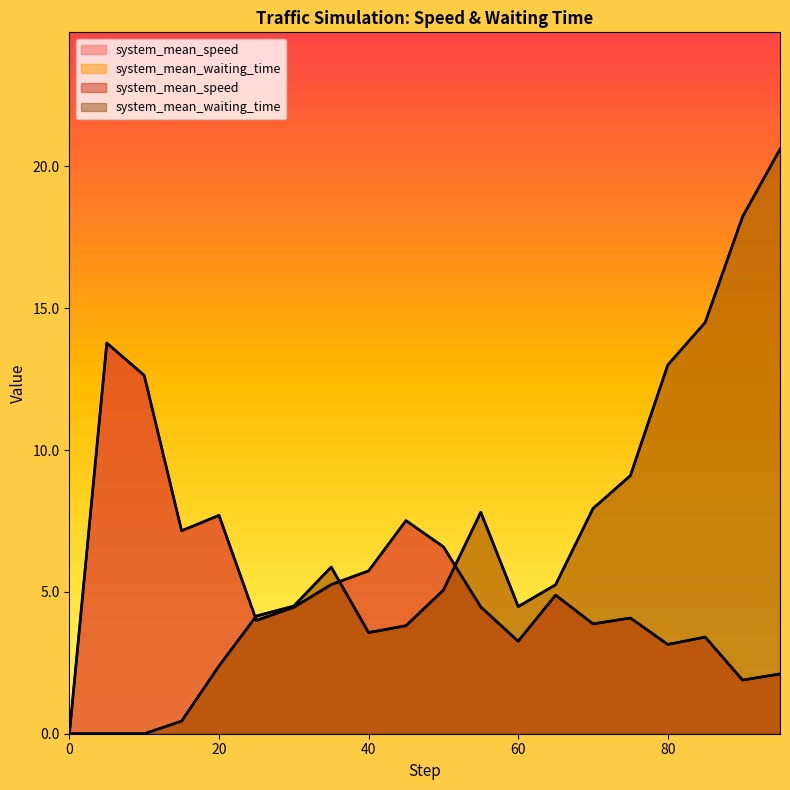

At which category does the chart reach its peak across all series?

95